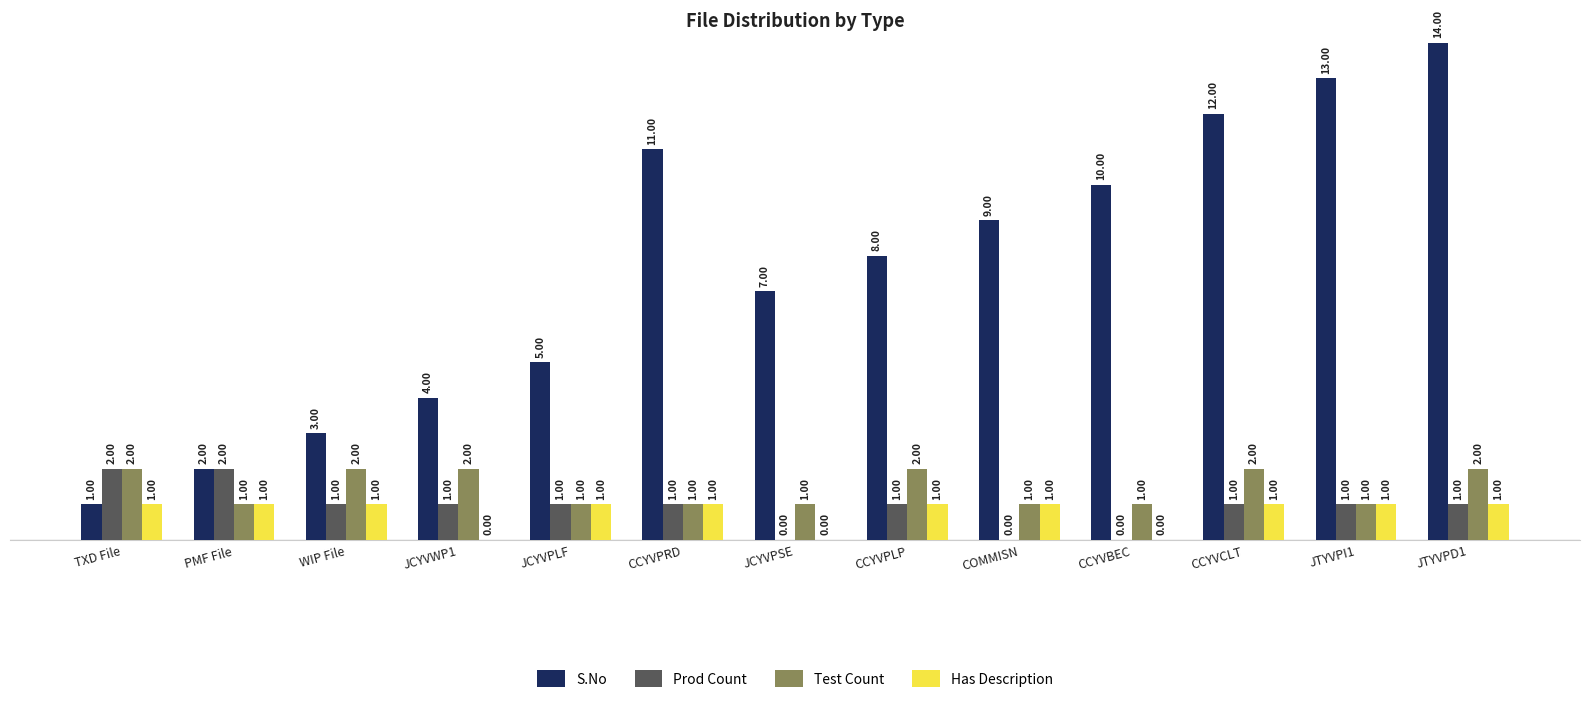

How many groups of bars are there?

13